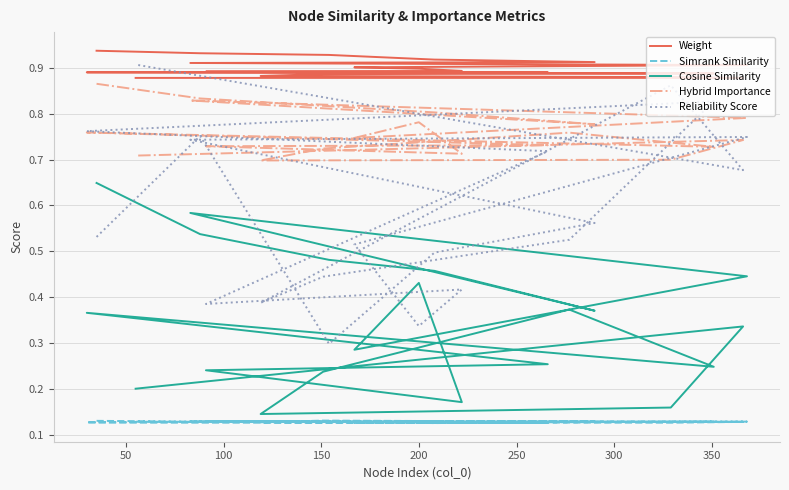

In Simrank Similarity, how many points are lower than both neighbors (excluding endpoints)?

6